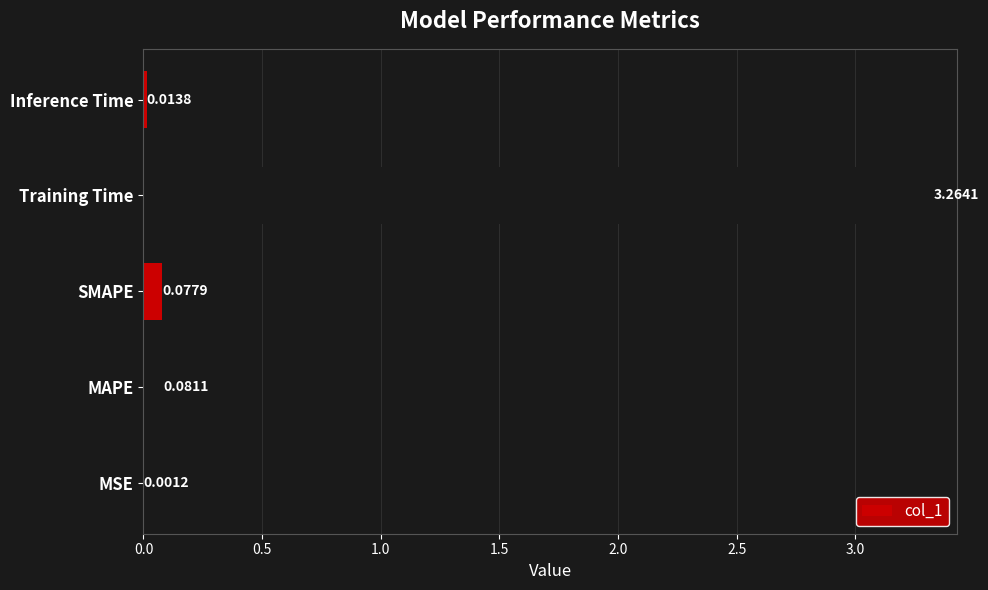

Which label corresponds to the largest value in the chart?

Training Time